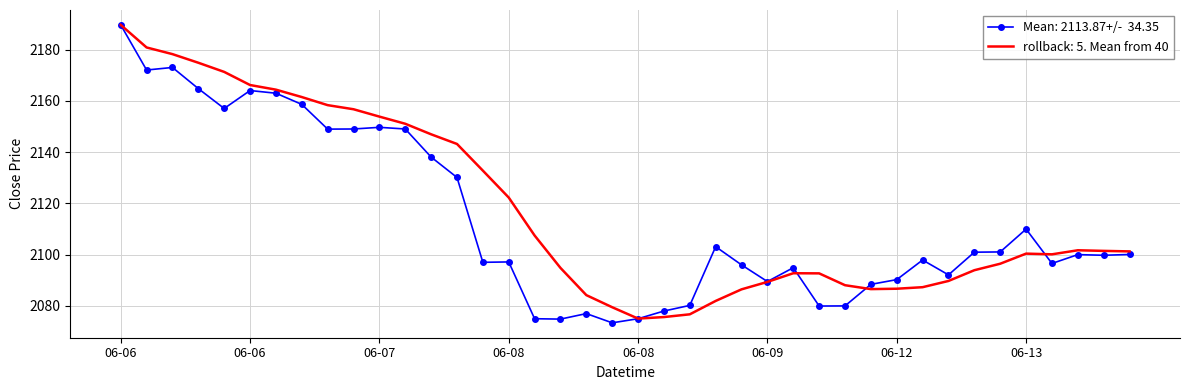

What is the greatest value displayed?

2189.6